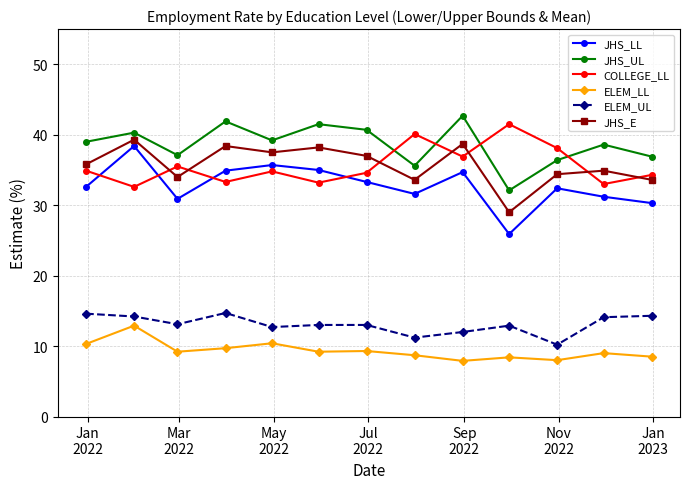

What is the difference between the second highest and second lowest values in the JHS_E series?

5.1